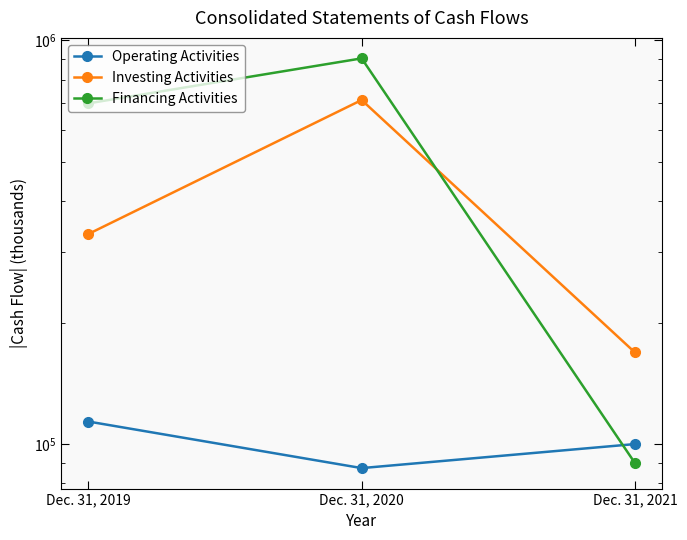

Where does the Operating Activities series first go above 100039?

Dec. 31, 2019